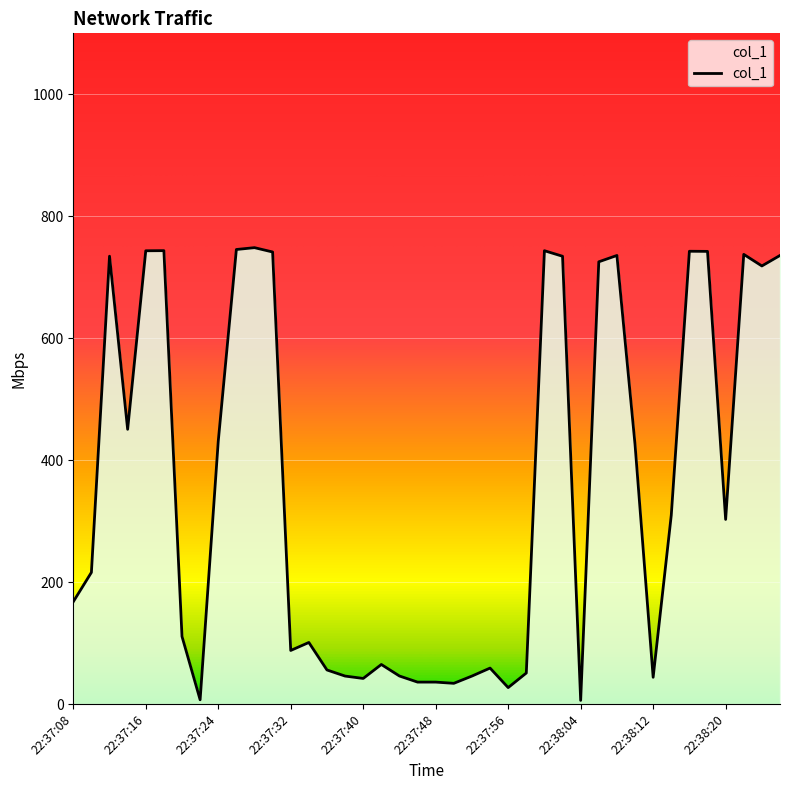

What is the greatest value displayed?

748.5